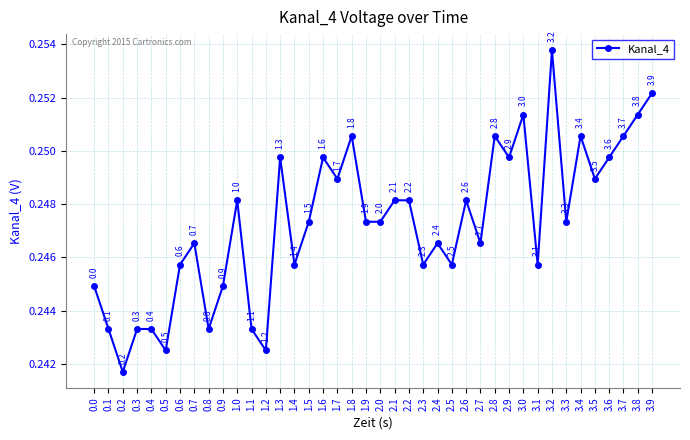

Reading right to left, list all the values displayed in this chart.

3.9=0.3	3.8=0.3	3.7=0.3	3.6=0.2	3.5=0.2	3.4=0.3	3.3=0.2	3.2=0.3	3.1=0.2	3.0=0.3	2.9=0.2	2.8=0.3	2.7=0.2	2.6=0.2	2.5=0.2	2.4=0.2	2.3=0.2	2.2=0.2	2.1=0.2	2.0=0.2	1.9=0.2	1.8=0.3	1.7=0.2	1.6=0.2	1.5=0.2	1.4=0.2	1.3=0.2	1.2=0.2	1.1=0.2	1.0=0.2	0.9=0.2	0.8=0.2	0.7=0.2	0.6=0.2	0.5=0.2	0.4=0.2	0.3=0.2	0.2=0.2	0.1=0.2	0.0=0.2